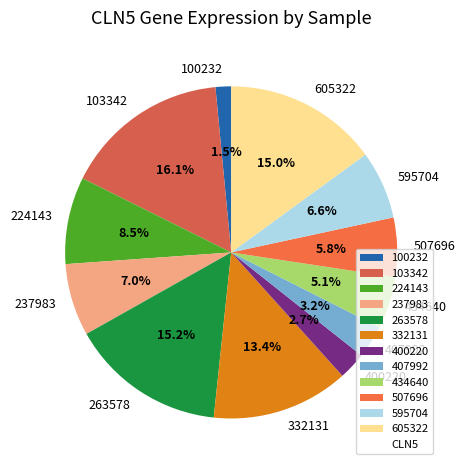

Which category has the smallest portion of the pie?

100232